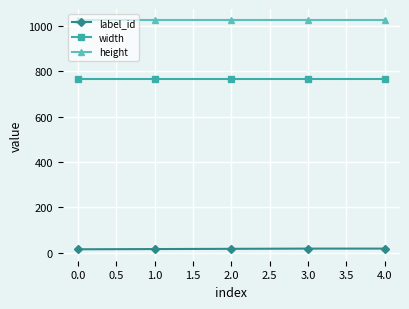

What are all the series names shown in the legend?

label_id, width, height